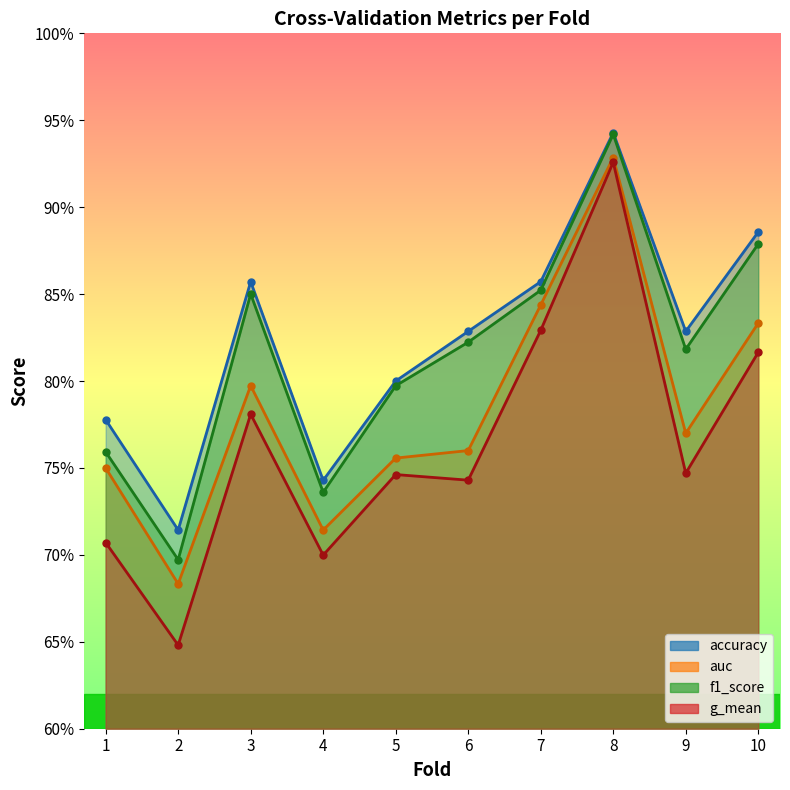

True or false: g_mean has more than 2 interior local peaks.

True